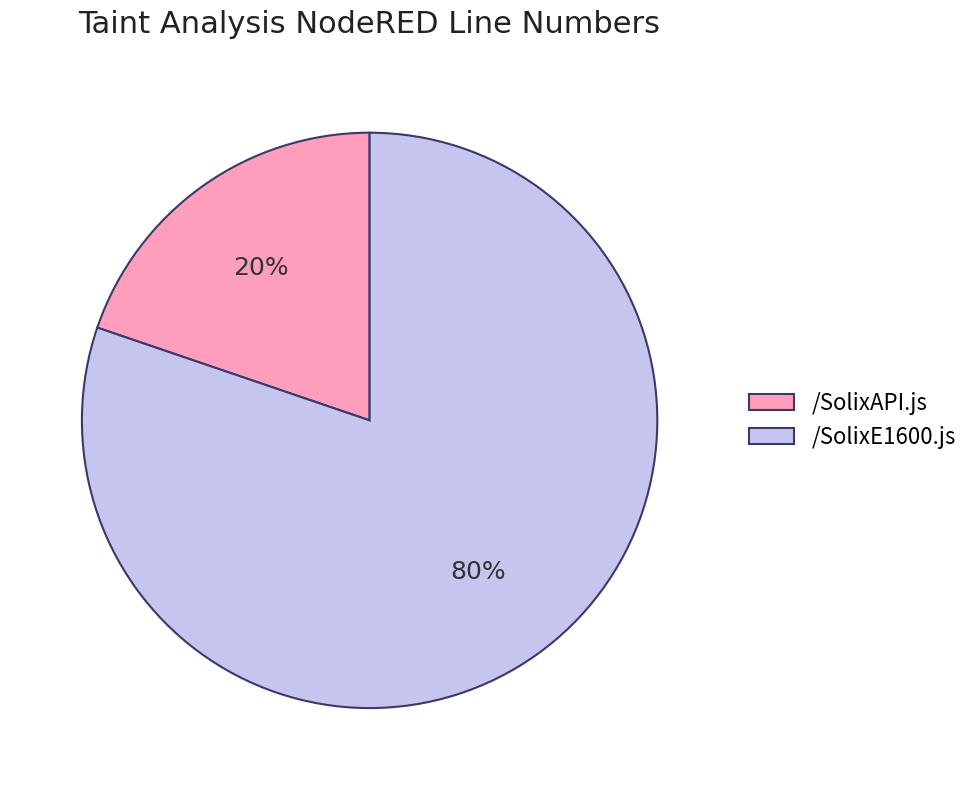

True or false: /SolixE1600.js accounts for 71% of the total.

False